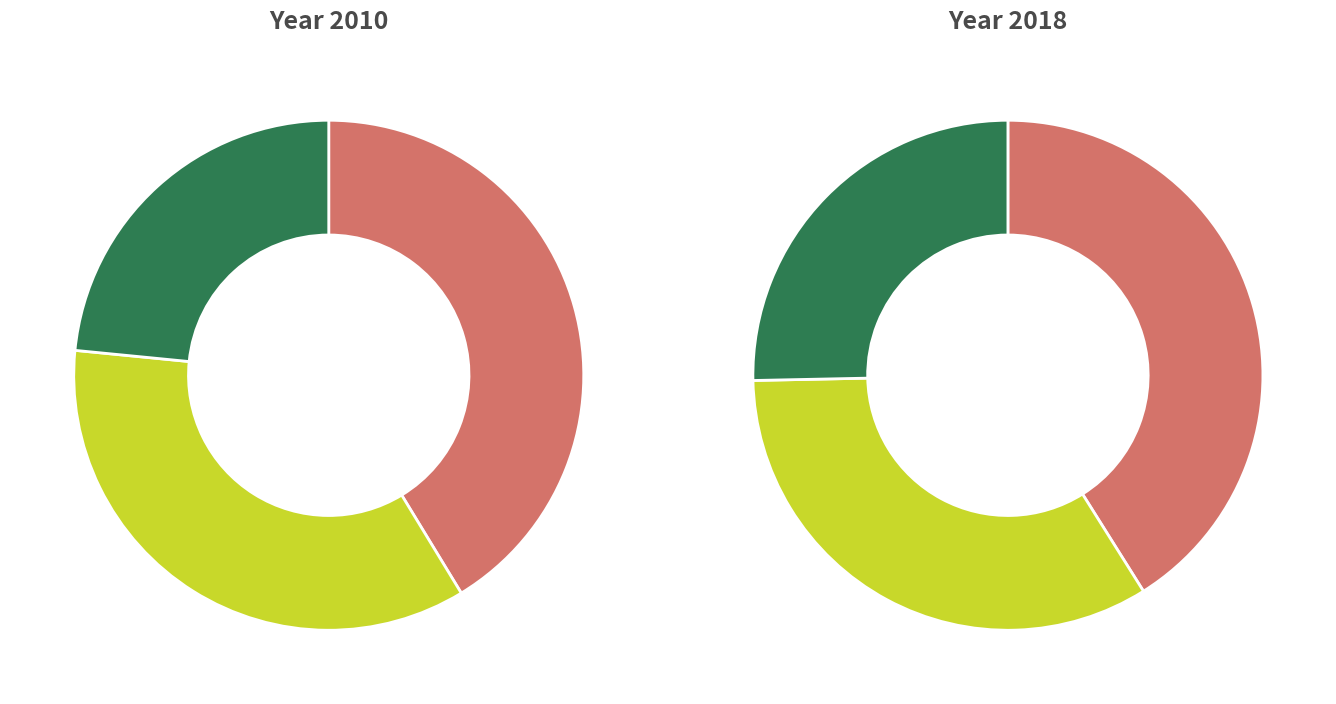

What is the total percentage of 43_1498_6_IFN2 and 43_1498_5_IFN2?

31.4%